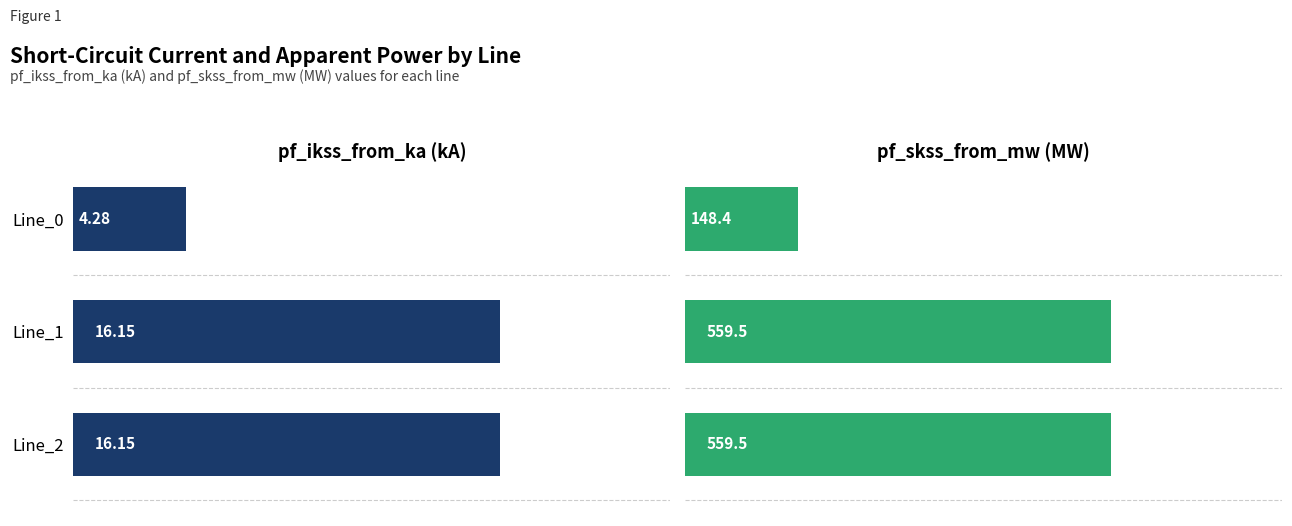

What is the greatest value displayed?

559.5